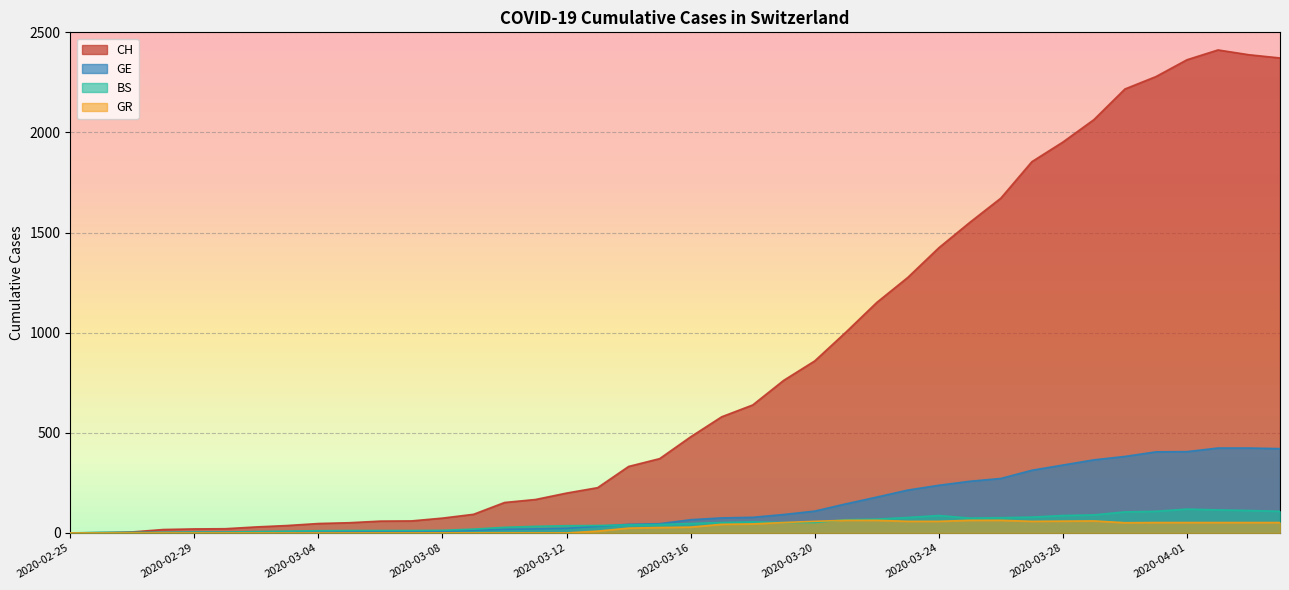

Which category has the lowest value in the BS series?

2020-02-25